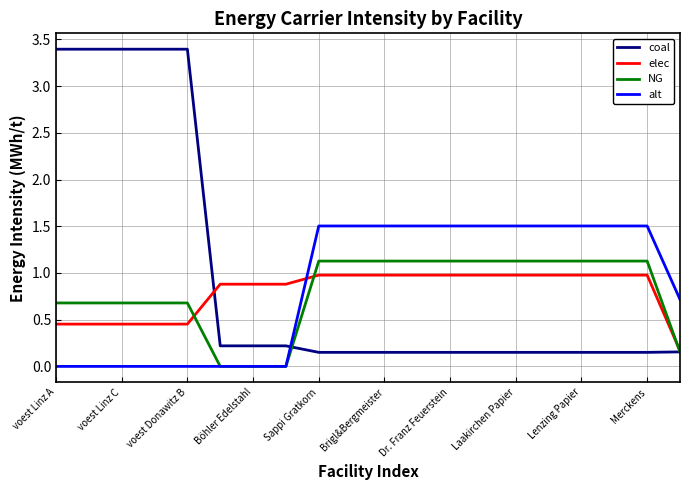

Rank the series by their maximum value, from lowest to highest.

elec, NG, alt, coal